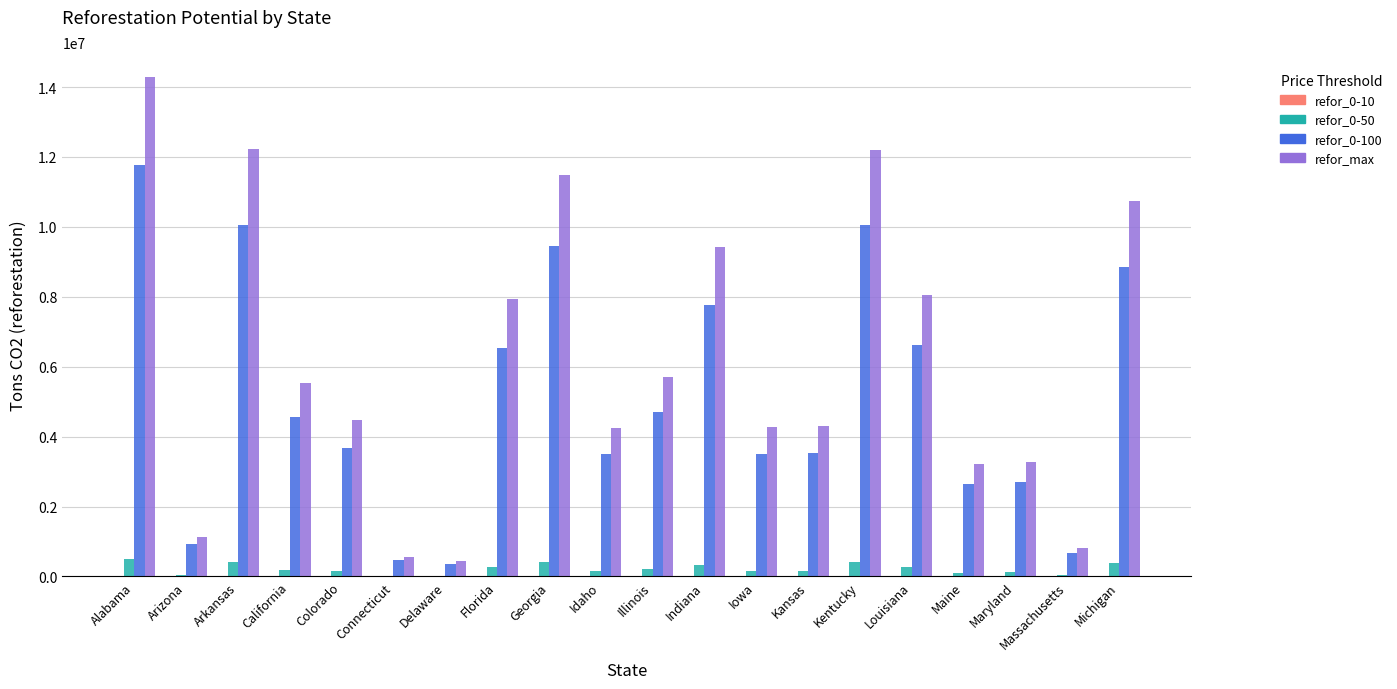

Between Arkansas and Florida, which series saw the biggest shift?

refor_max